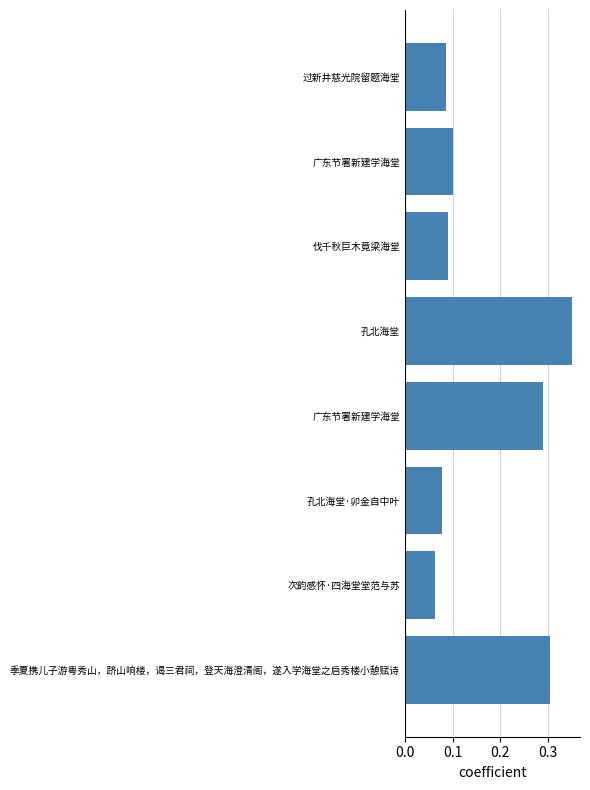

Count the number of categories in the chart.

8